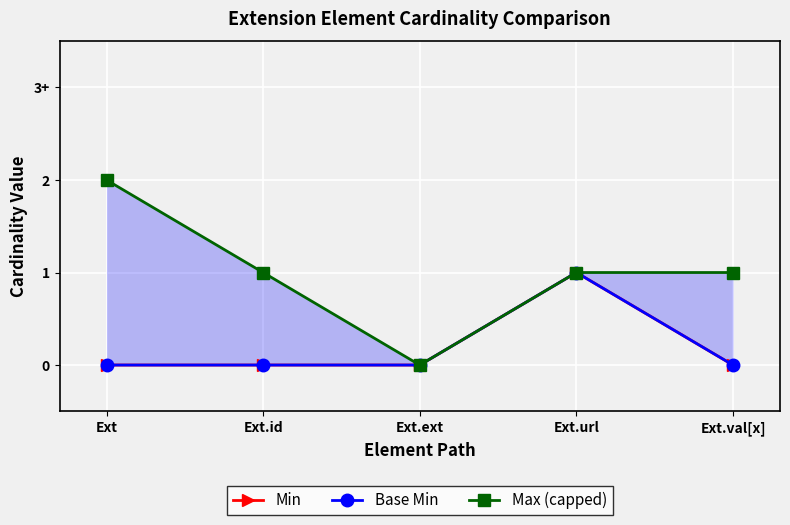

Reading left to right, what are all the values shown in this chart?

Min: 0	0	0	1	0
Base Min: 0	0	0	1	0
Max (capped): 2	1	0	1	1